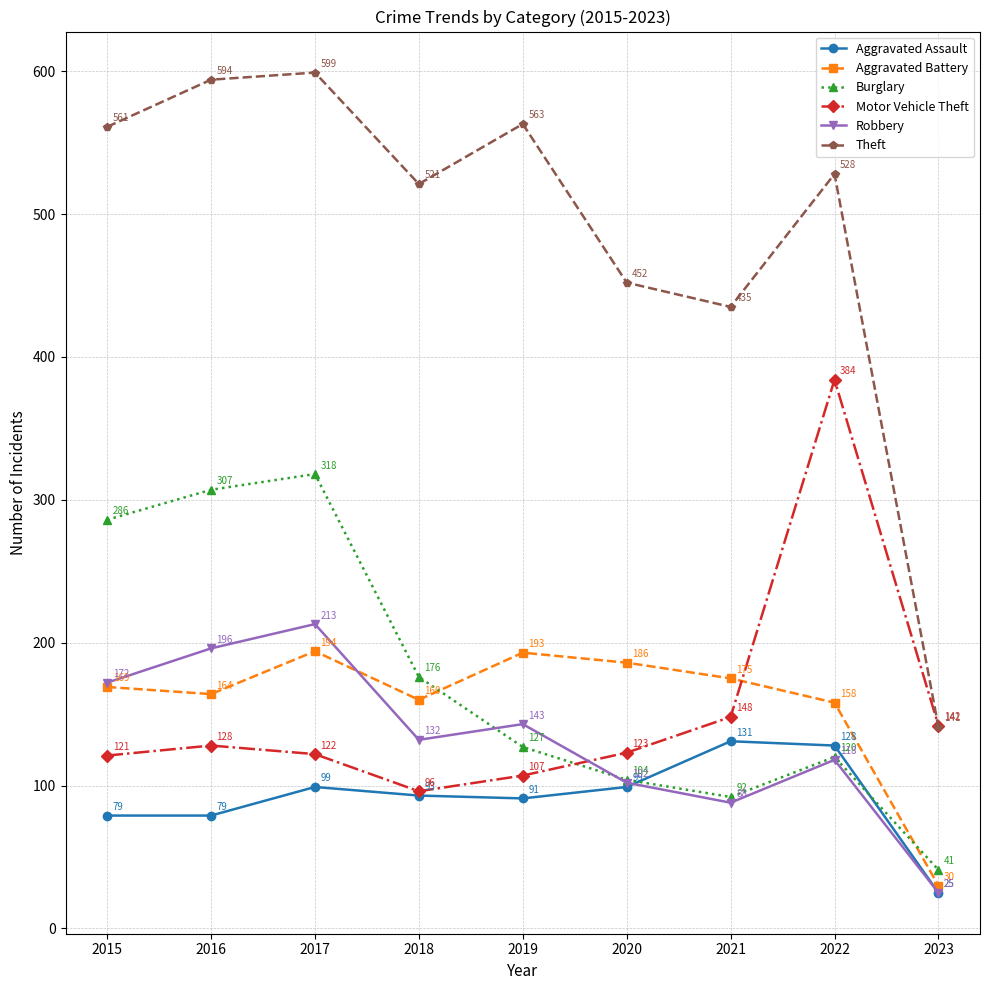

Is it true that Robbery equals 172 at 2015?

True